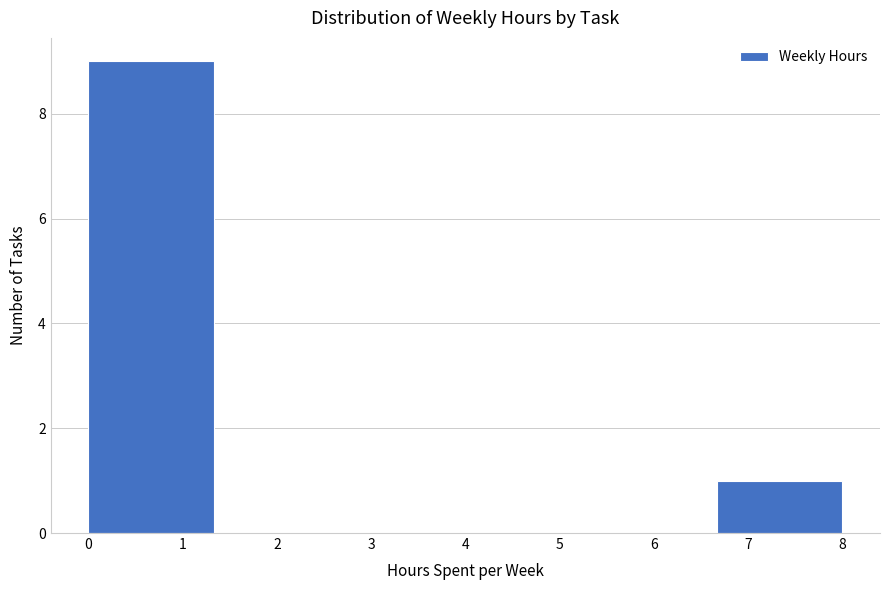

Reading left to right, transcribe this chart: for each bar, give the range it covers on the x-axis and its height. Neither the bar edges nor the heights are printed on the chart, so give them approximately, as read against the axes.

0.0 to 1.3: 9
1.3 to 2.7: 0
2.7 to 4.0: 0
4.0 to 5.3: 0
5.3 to 6.7: 0
6.7 to 8.0: 1